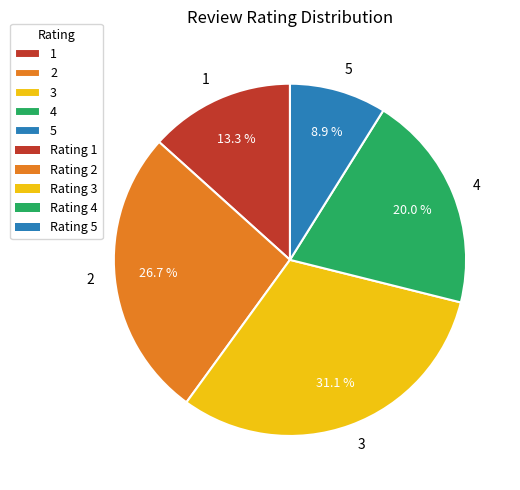

Which slice is the largest?

3